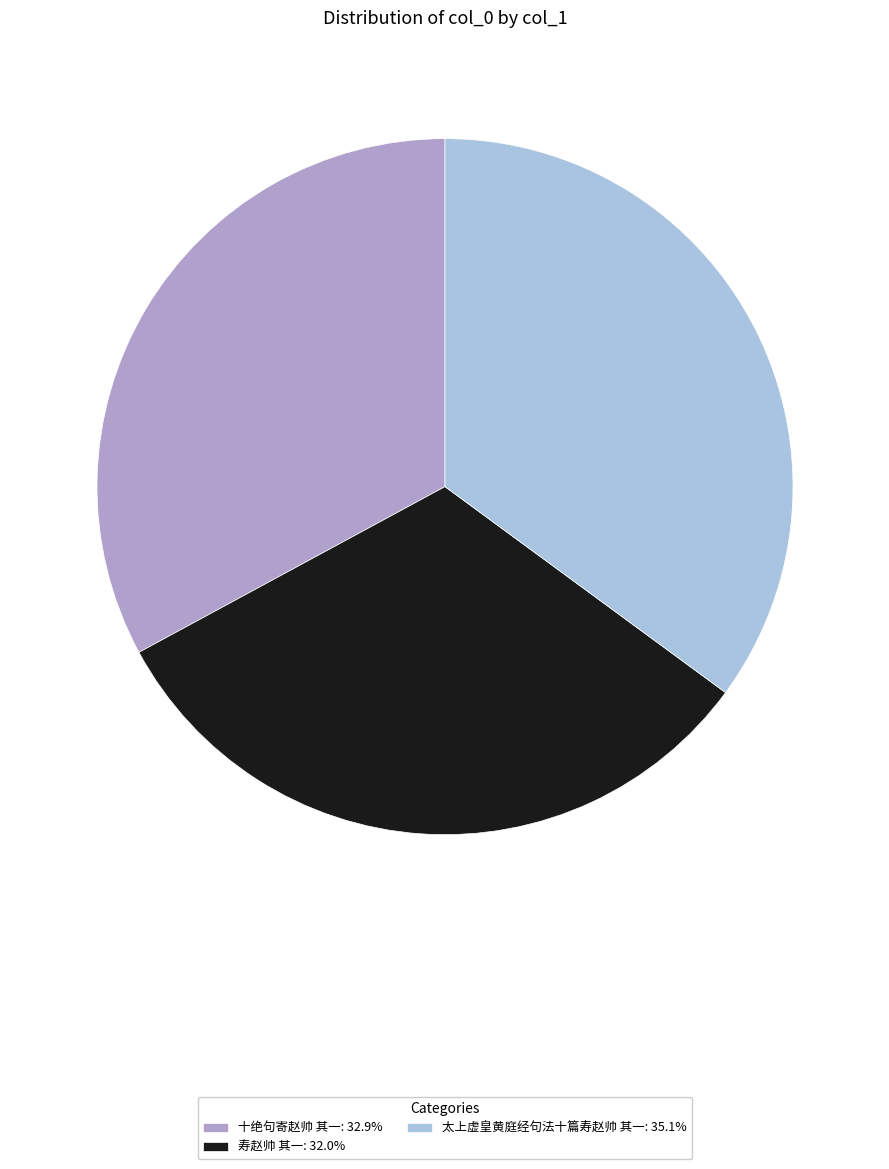

Between 寿赵帅 其一 and 十绝句寄赵帅 其一, which is larger?

十绝句寄赵帅 其一